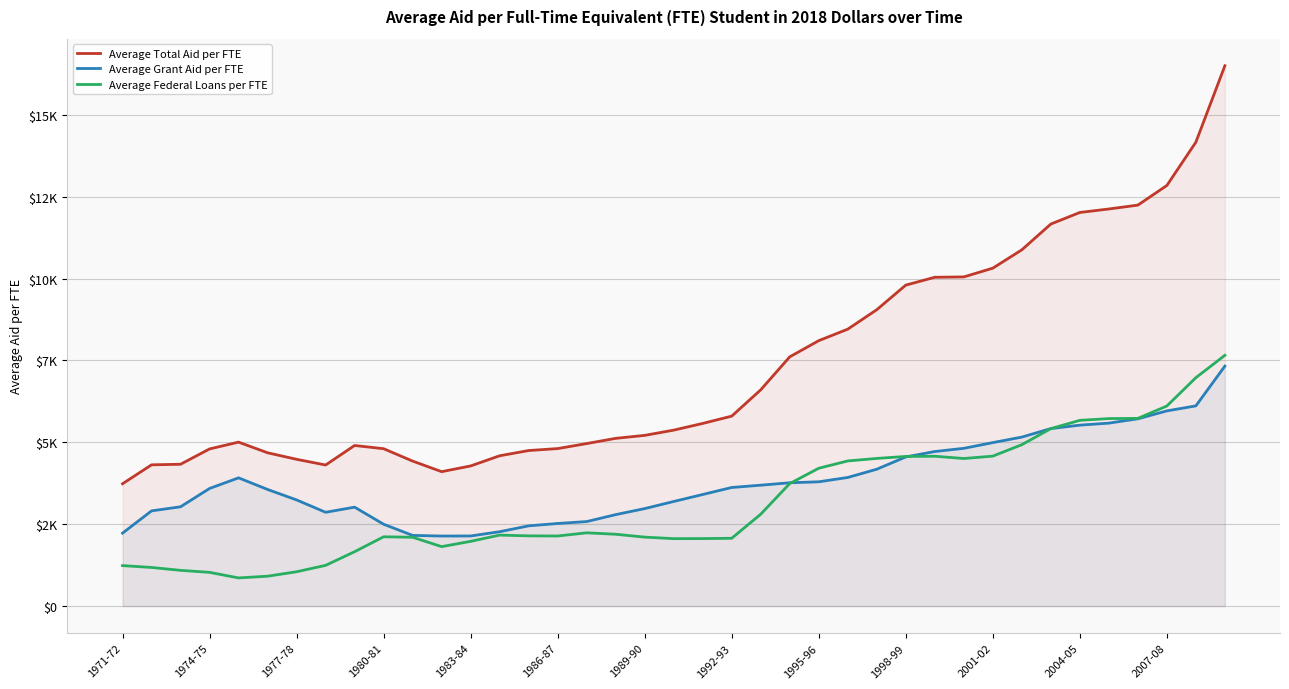

What is the difference between the second highest and minimum values in the Average Grant Aid per FTE series?

3973.9